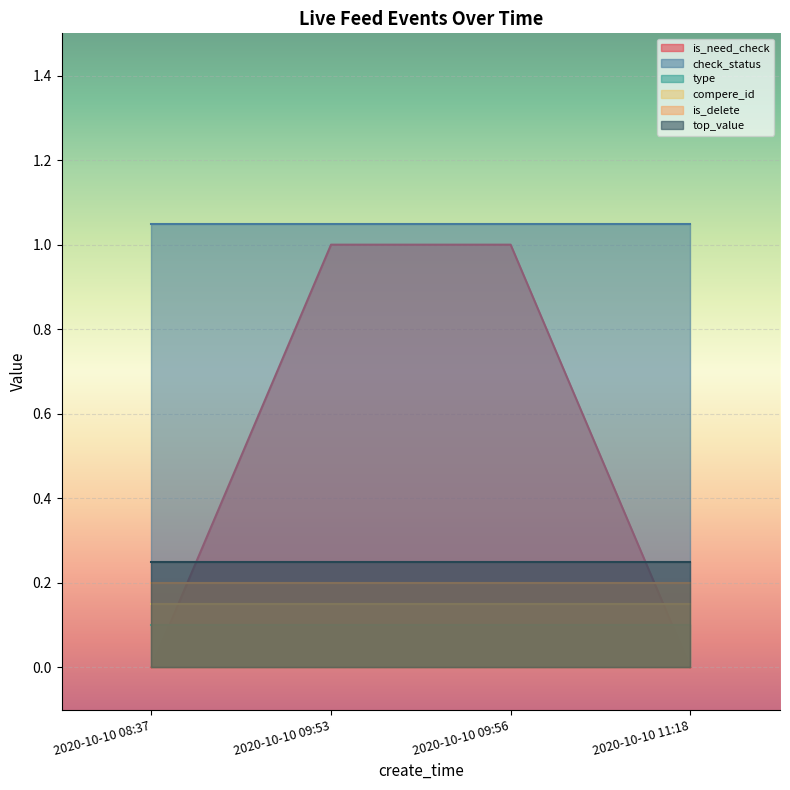

Rank the categories by type value from highest to lowest.

2020-10-10 08:37, 2020-10-10 09:53, 2020-10-10 09:56, 2020-10-10 11:18